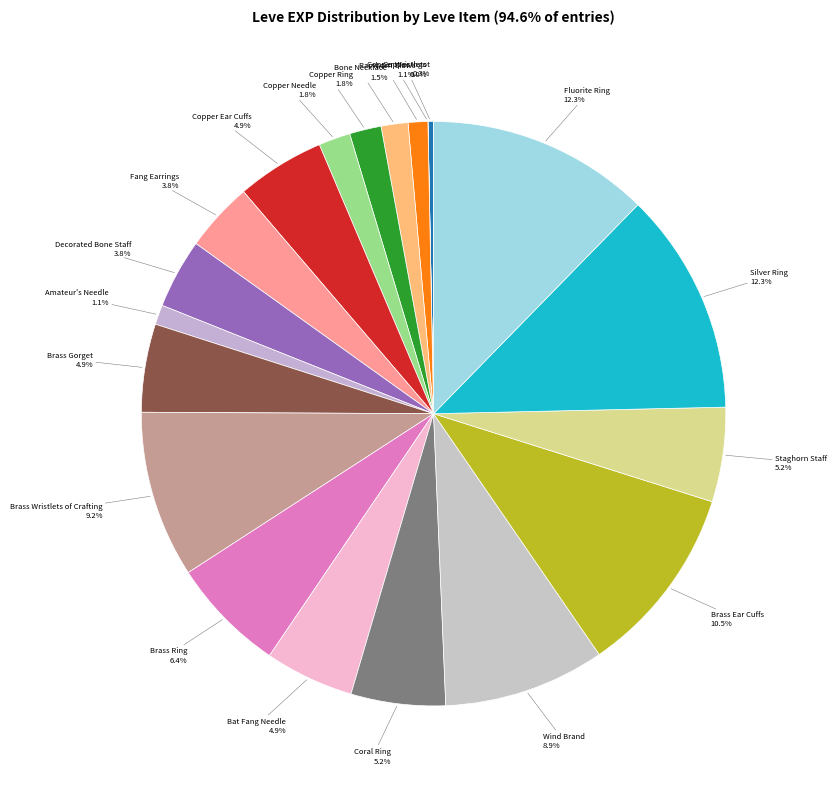

Approximately how many times larger is the value at Decorated Bone Staff compared to Copper Ingot?

12.5